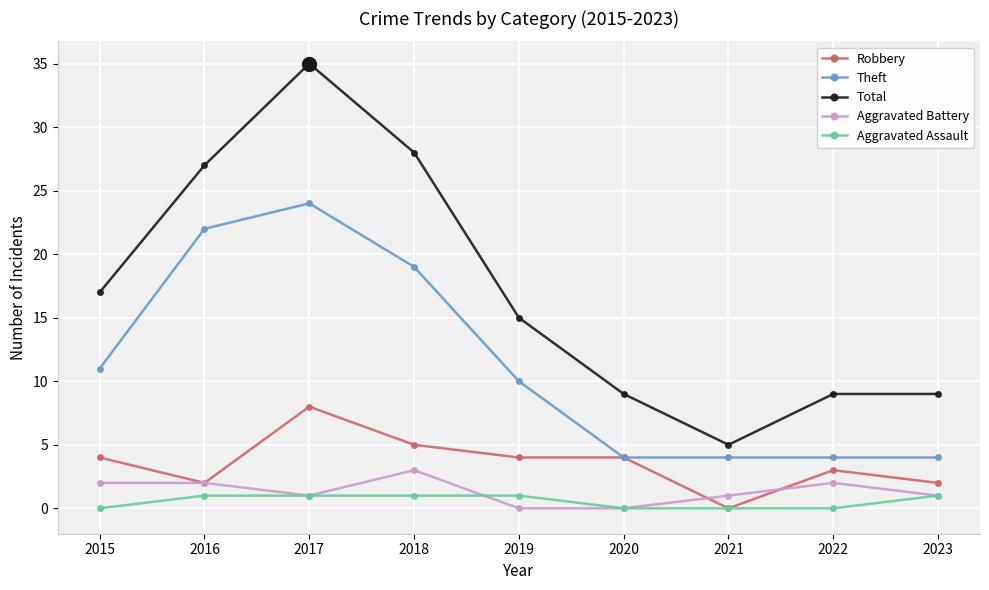

Count the number of data series in this chart.

5